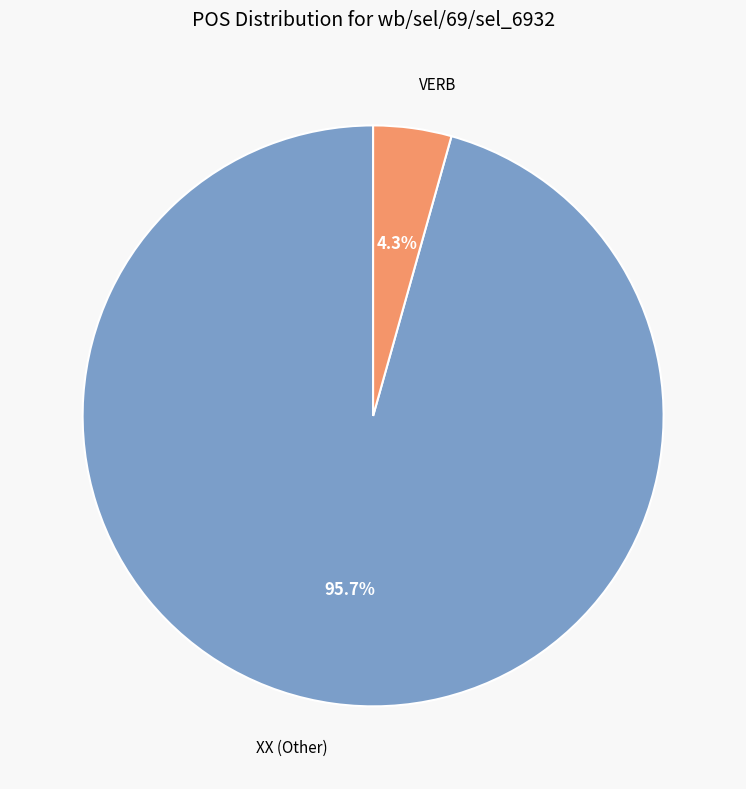

Combined, do XX and VERB account for over 50%?

Yes